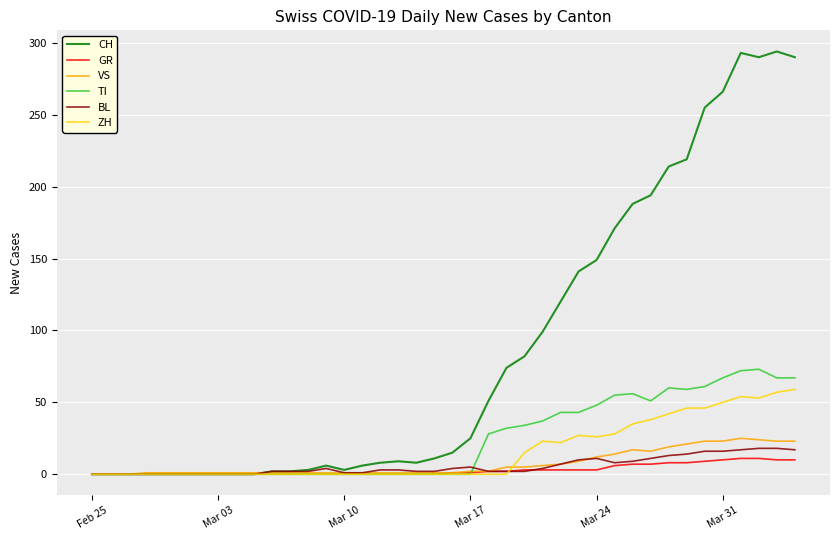

Which series has the largest range (max minus min)?

CH